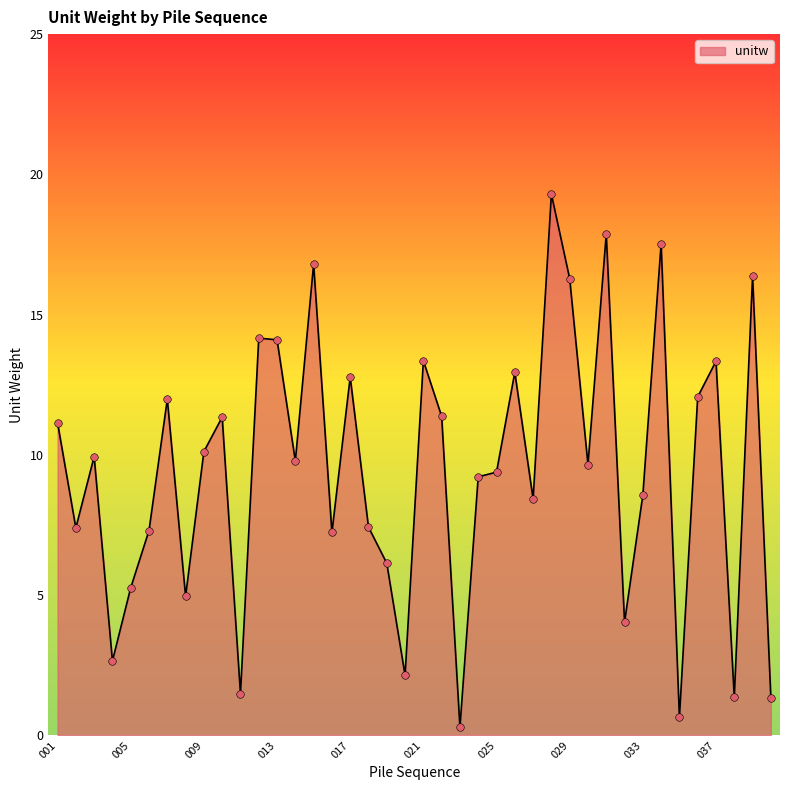

What is the difference between the maximum and minimum values?

19.0